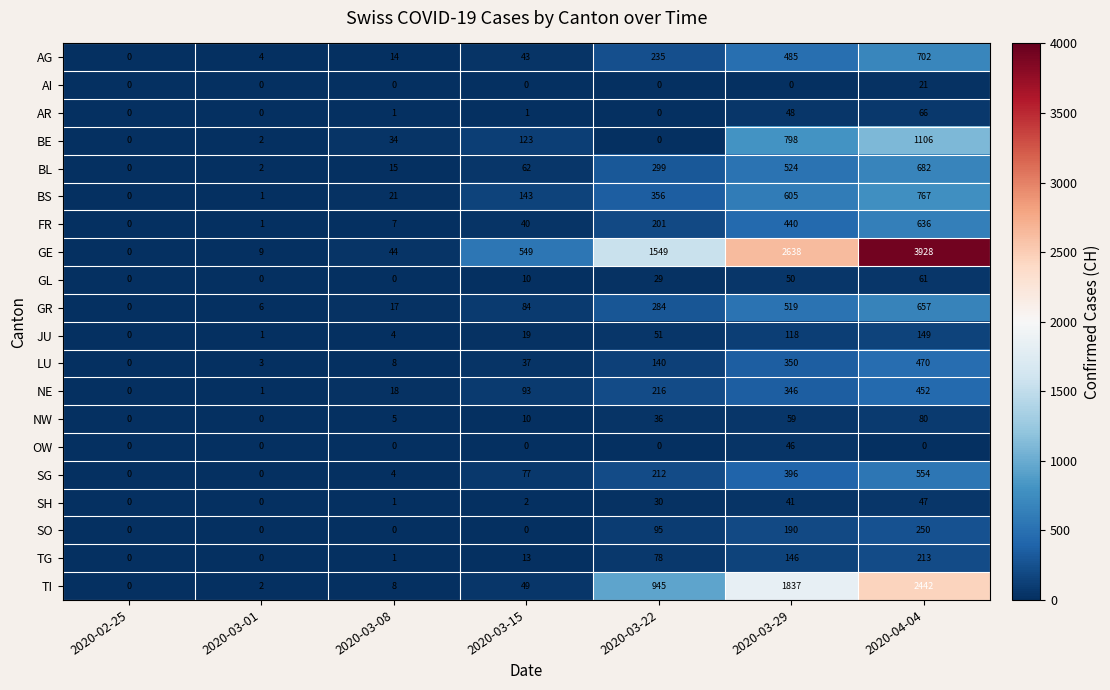

At how many categories does at least one series exceed 867?

3